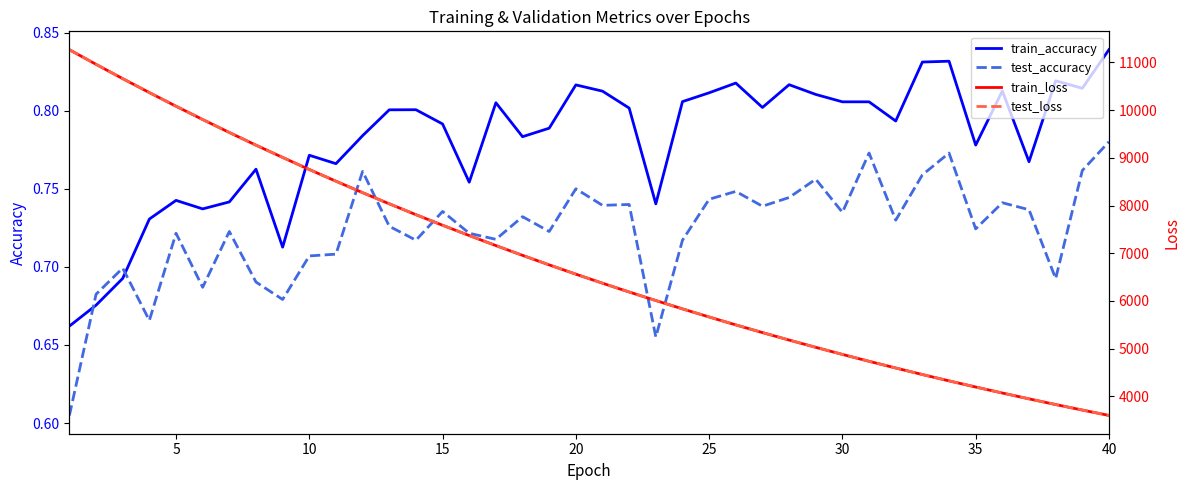

What is the average value of the test_loss series?

6804.5